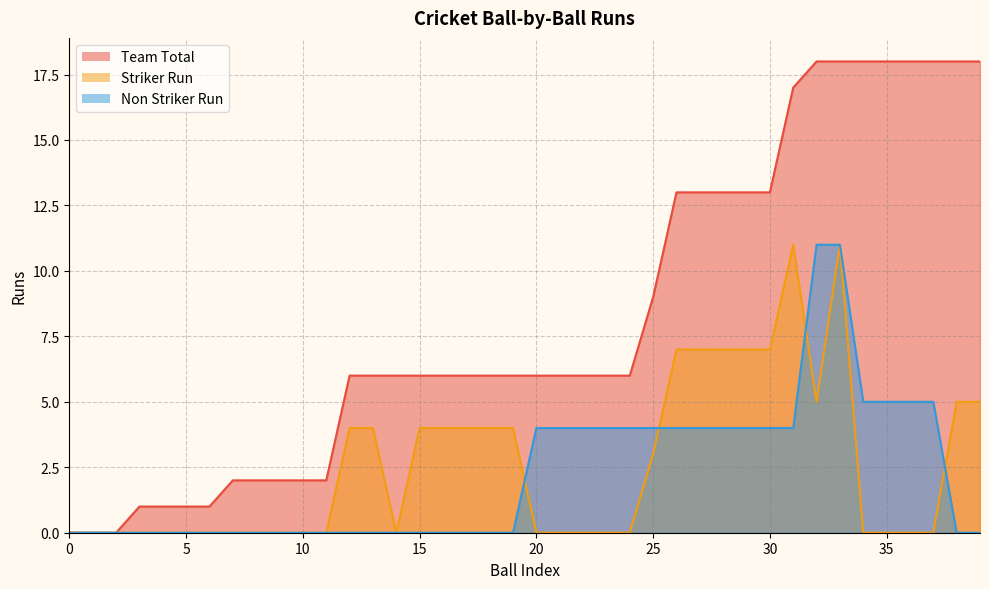

Where is Team Total nearest to the value 9?

25